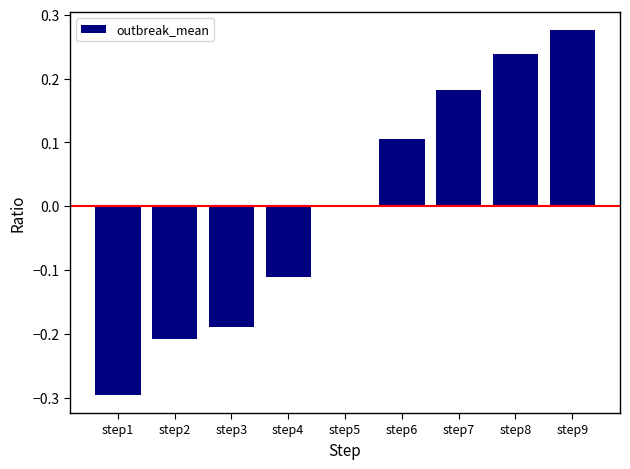

Does the chart contain any negative values?

Yes